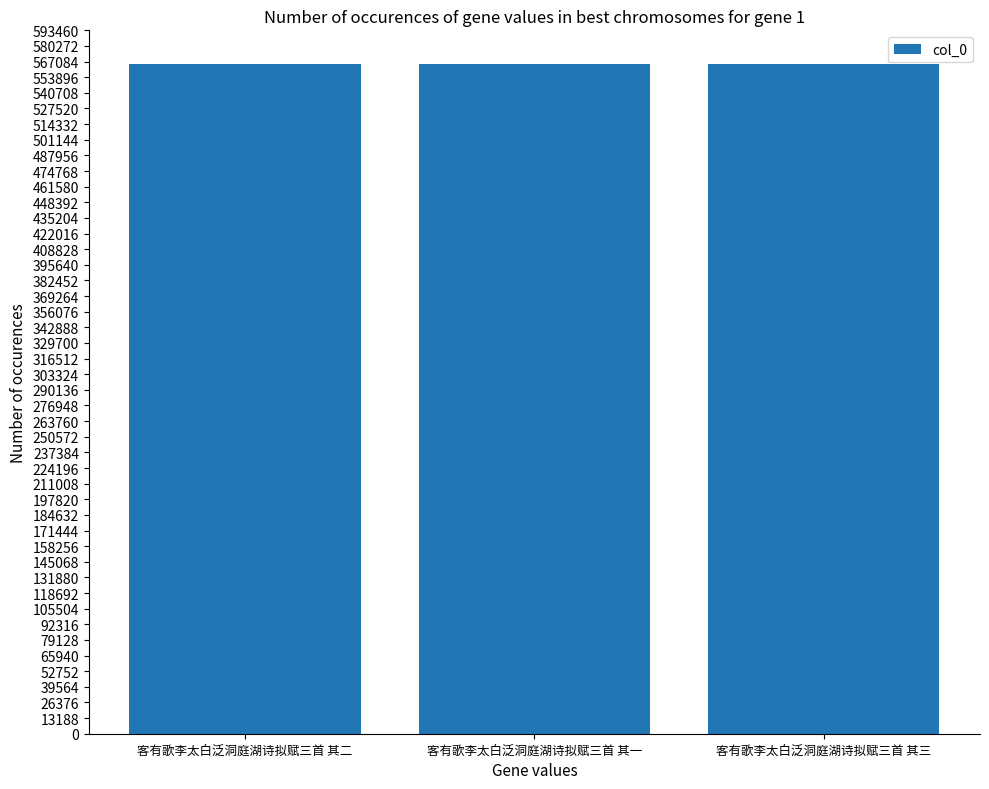

What is the minimum value shown in the chart?

565205